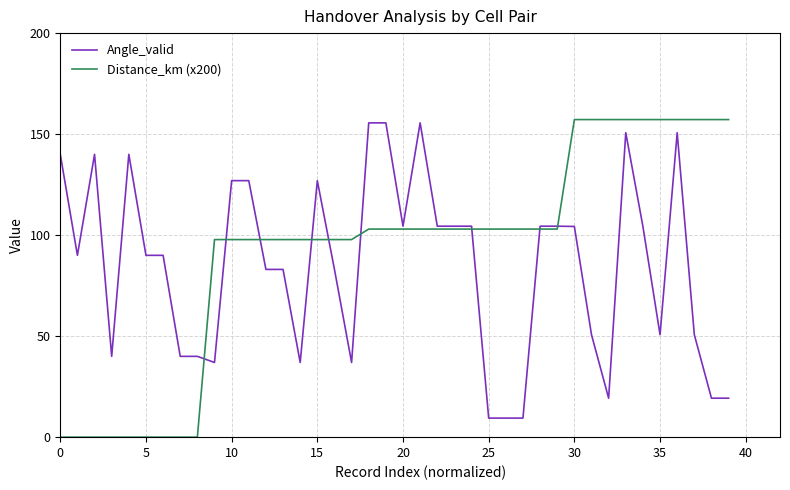

What is the greatest value displayed?

157.2